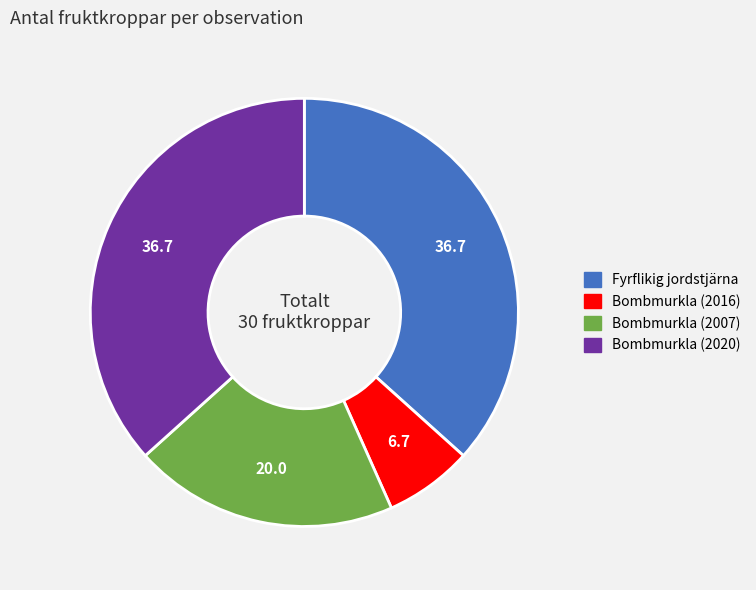

Is there any slice that represents more than half of the pie?

No